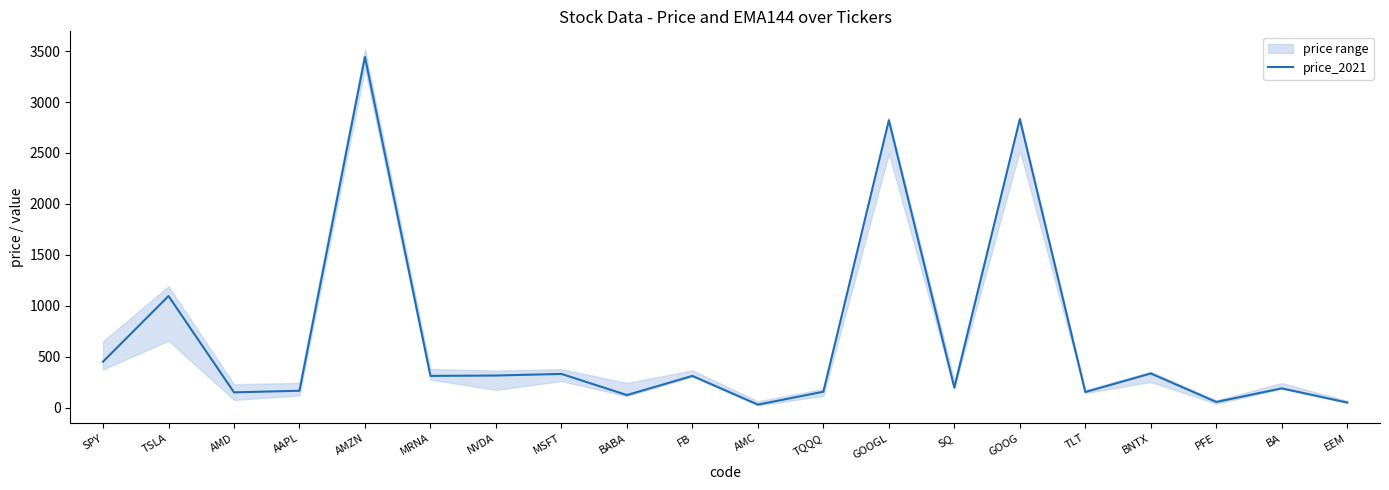

What is the sum of the values at MRNA and AMZN?

3754.3